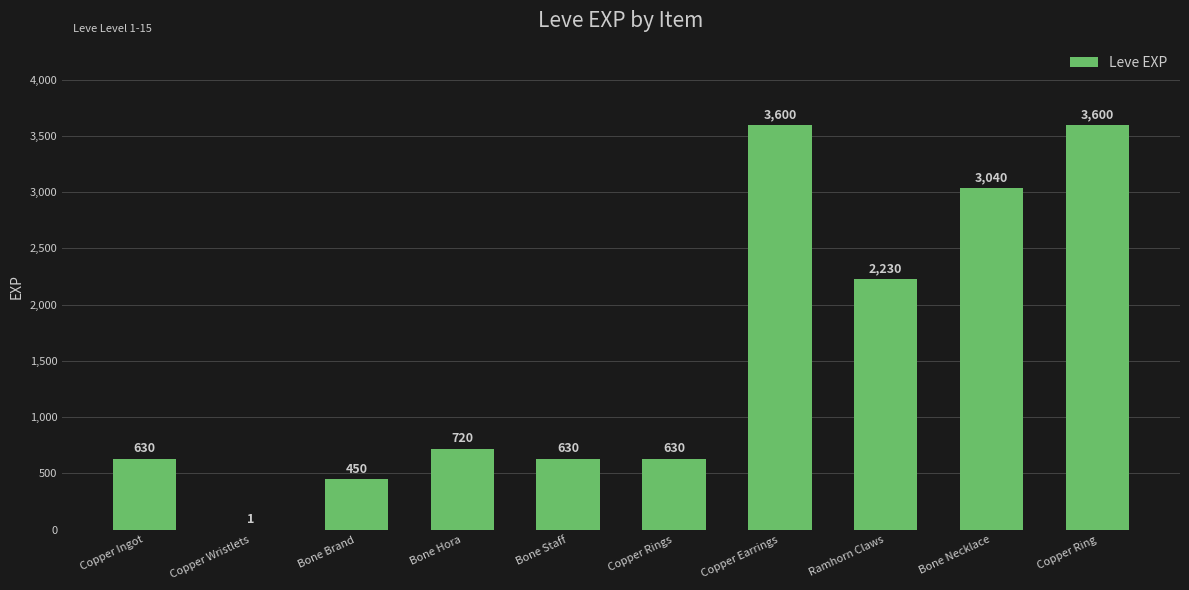

Are the bars horizontal?

No